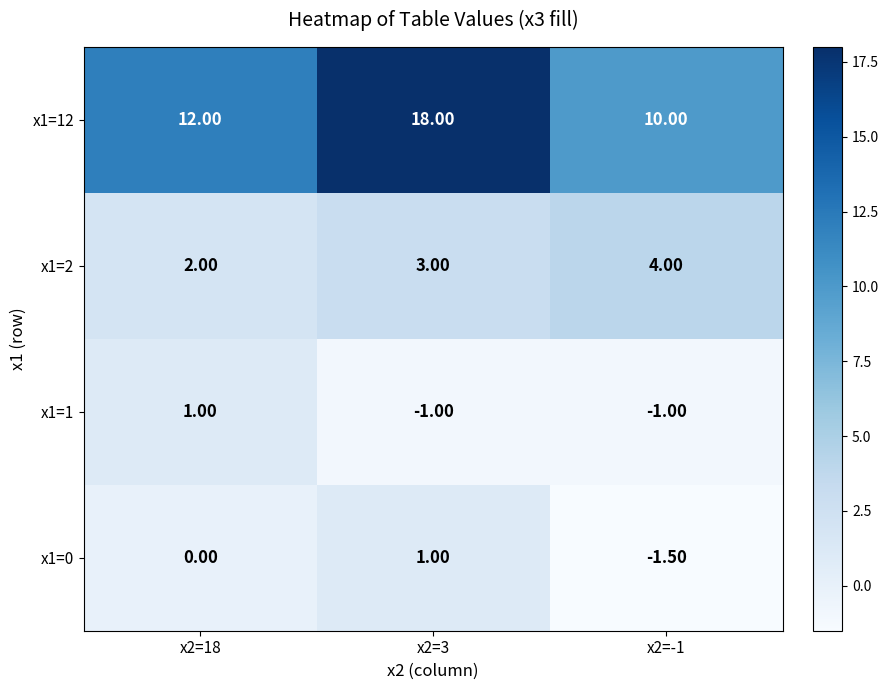

At which category is the sum across all series the highest?

x2=3